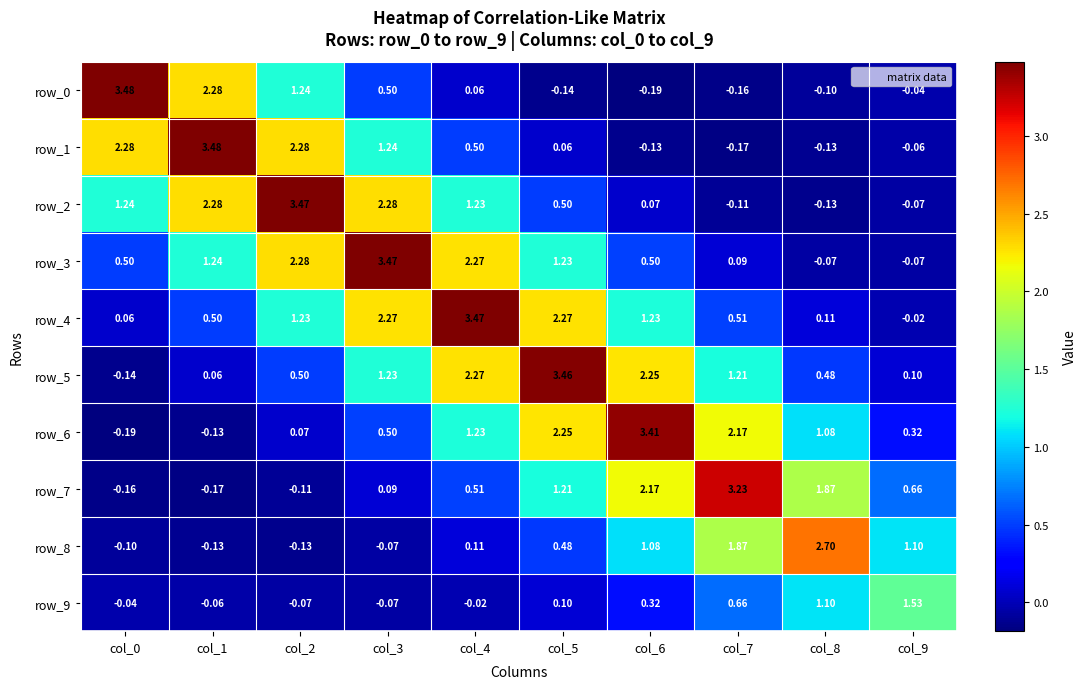

Which label corresponds to the largest value in the chart?

col_0